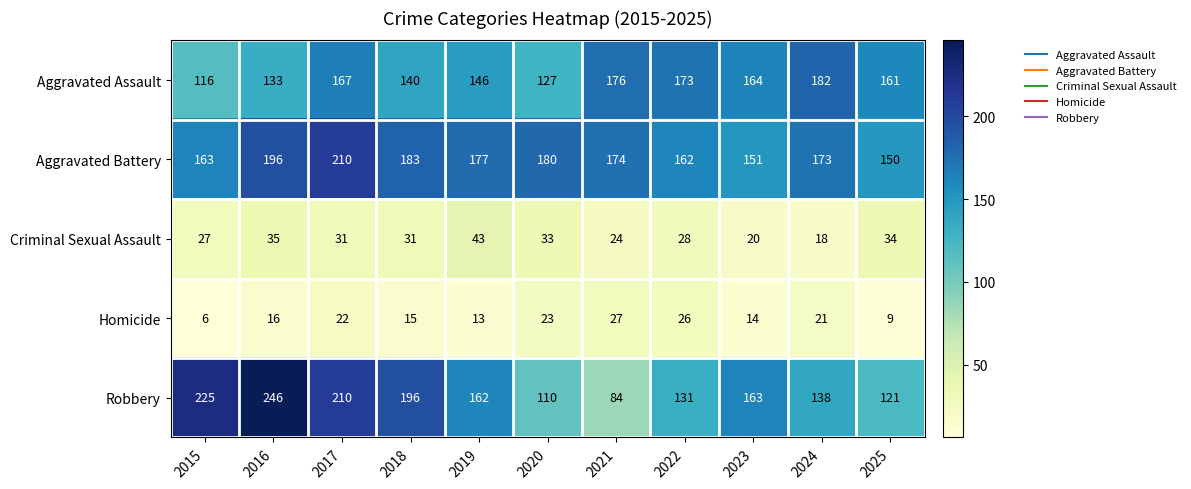

Is it true that Aggravated Battery equals 119 at 2019?

False